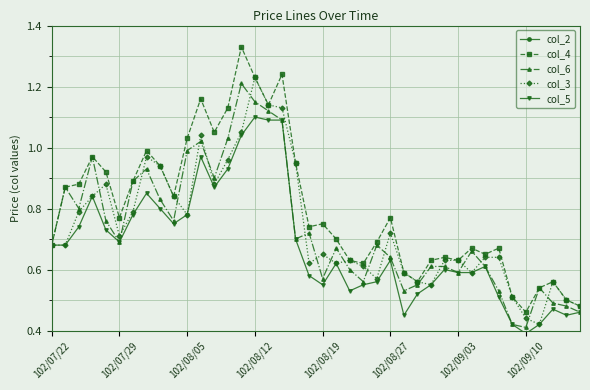

What are all the series names shown in the legend?

col_2, col_4, col_6, col_3, col_5